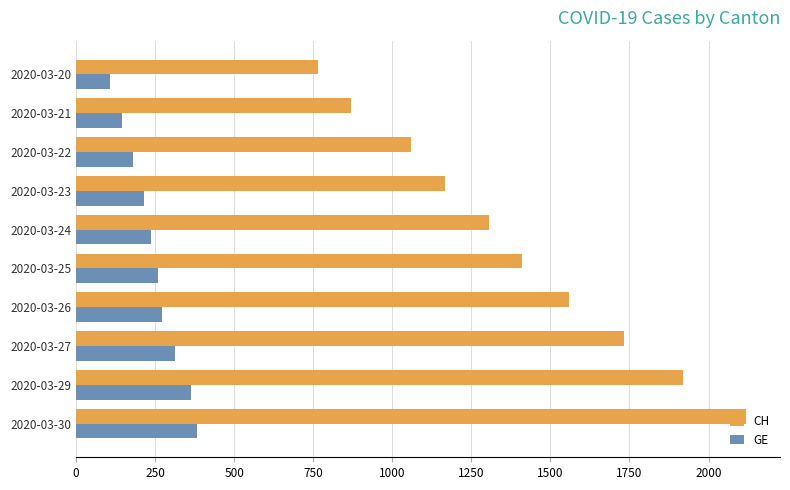

Rank the series at 2020-03-29 from lowest to highest value.

GE, CH